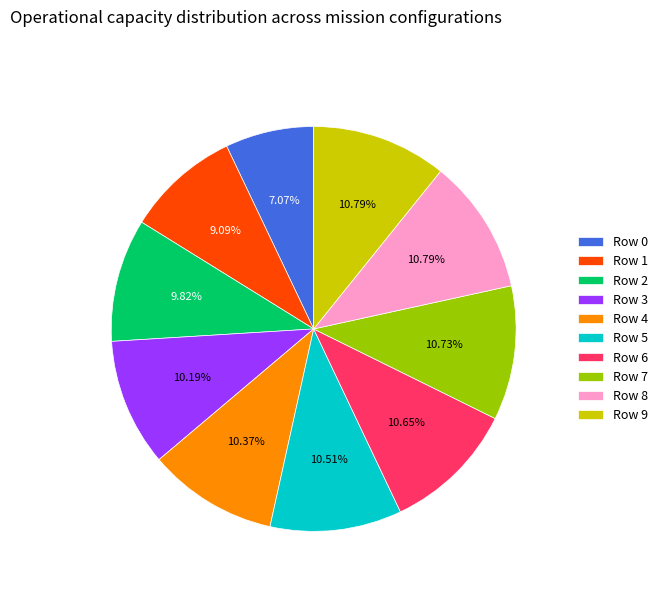

What percentage is the Row 4 slice, to the nearest percent?

10%